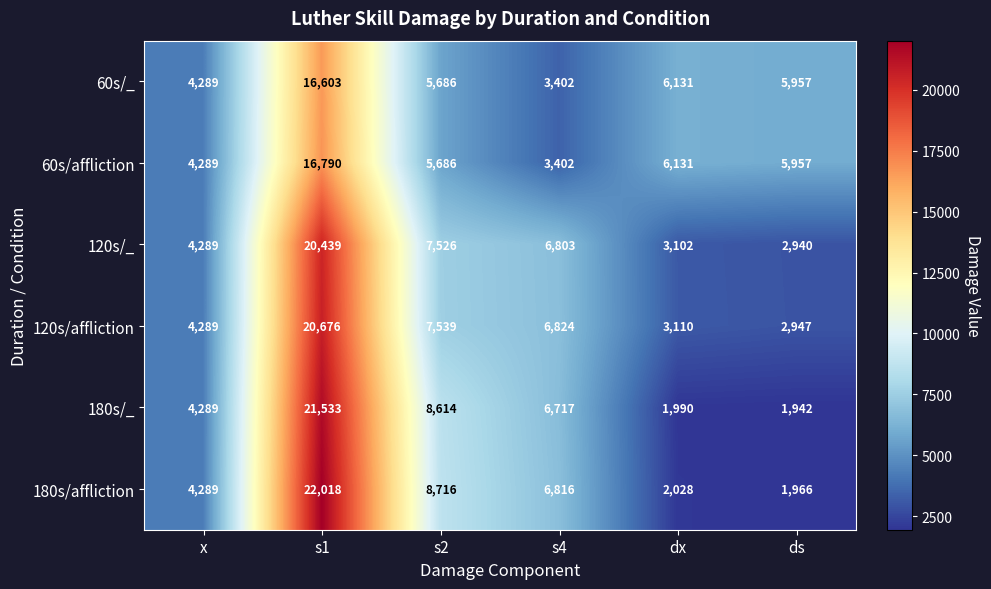

True or false: 180s/_ has a value of 4289 at x.

True